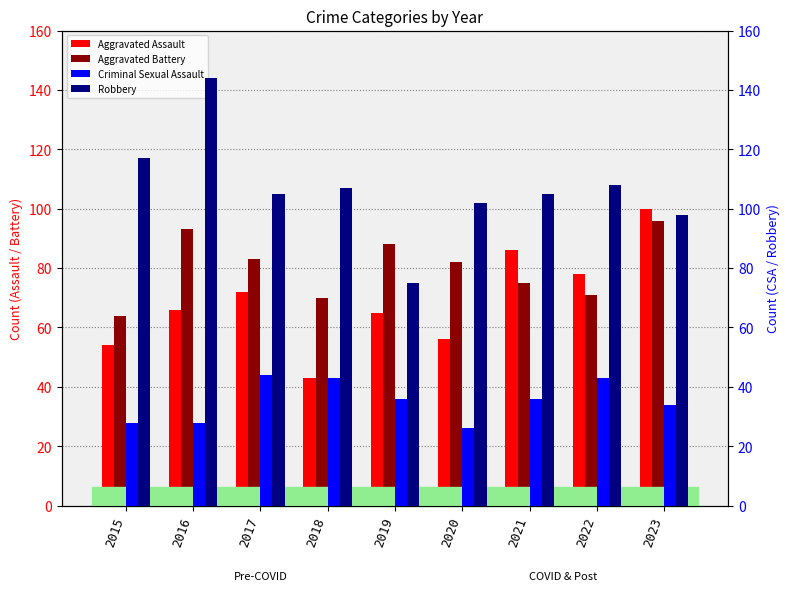

What is the value of the Criminal Sexual Assault bar at the 1st from the left?

28